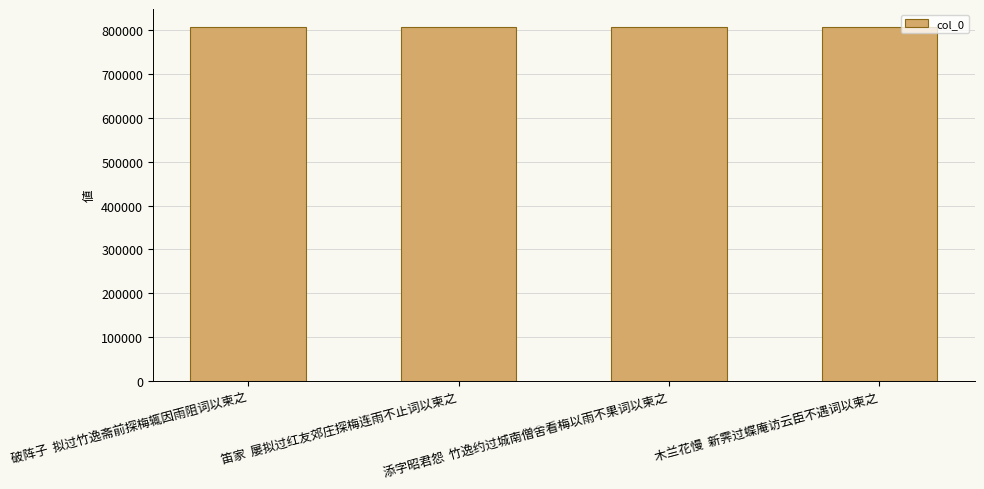

Read the value at 木兰花慢  新霁过蝶庵访云臣不遇词以柬之, to the nearest 50.

807600